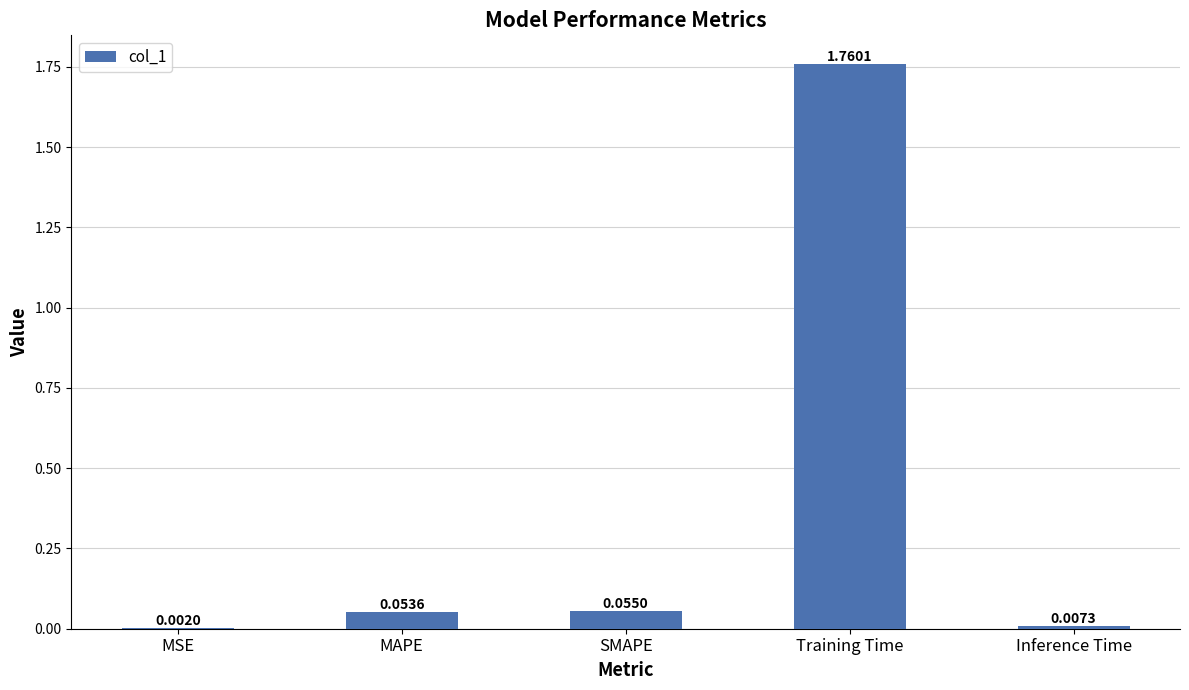

What is the sum of all values?

1.9